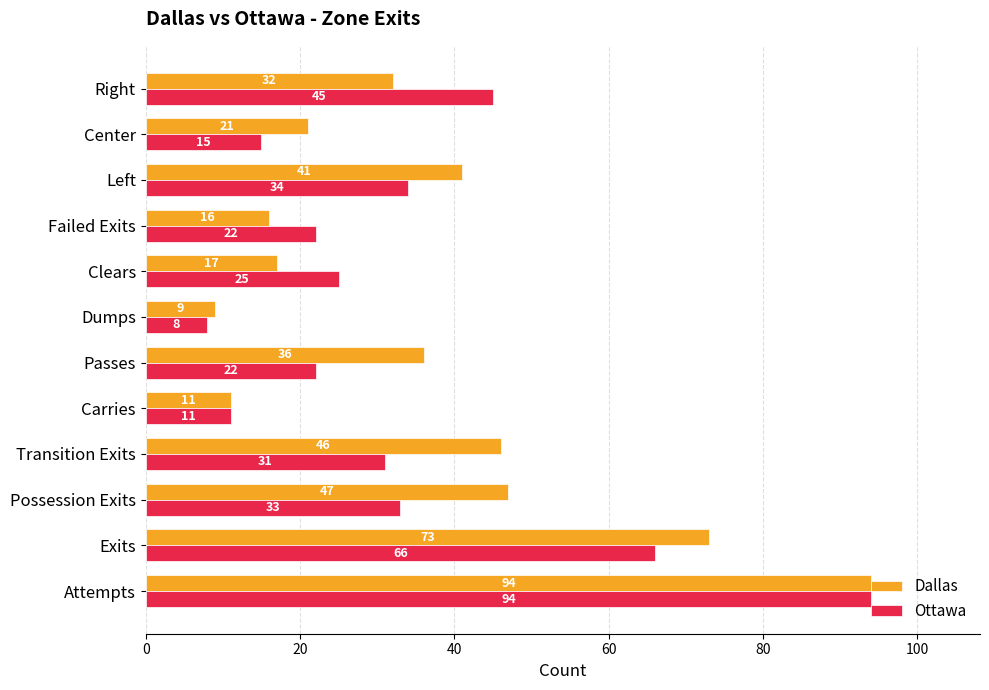

What is the difference between the highest and lowest values at Exits?

7